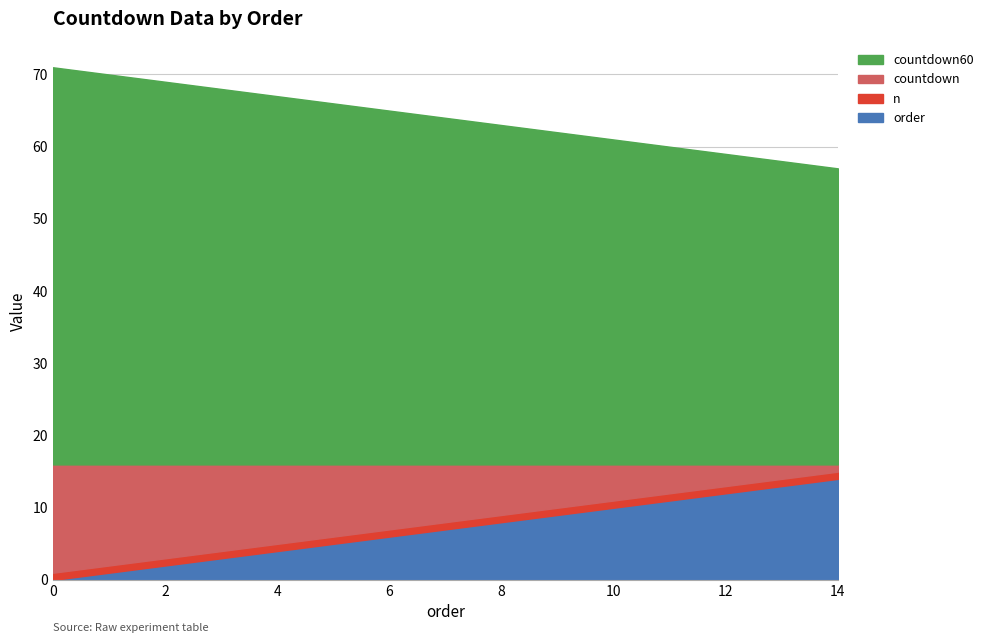

Is the value of n at 7 greater than the value of countdown60 at 4?

No